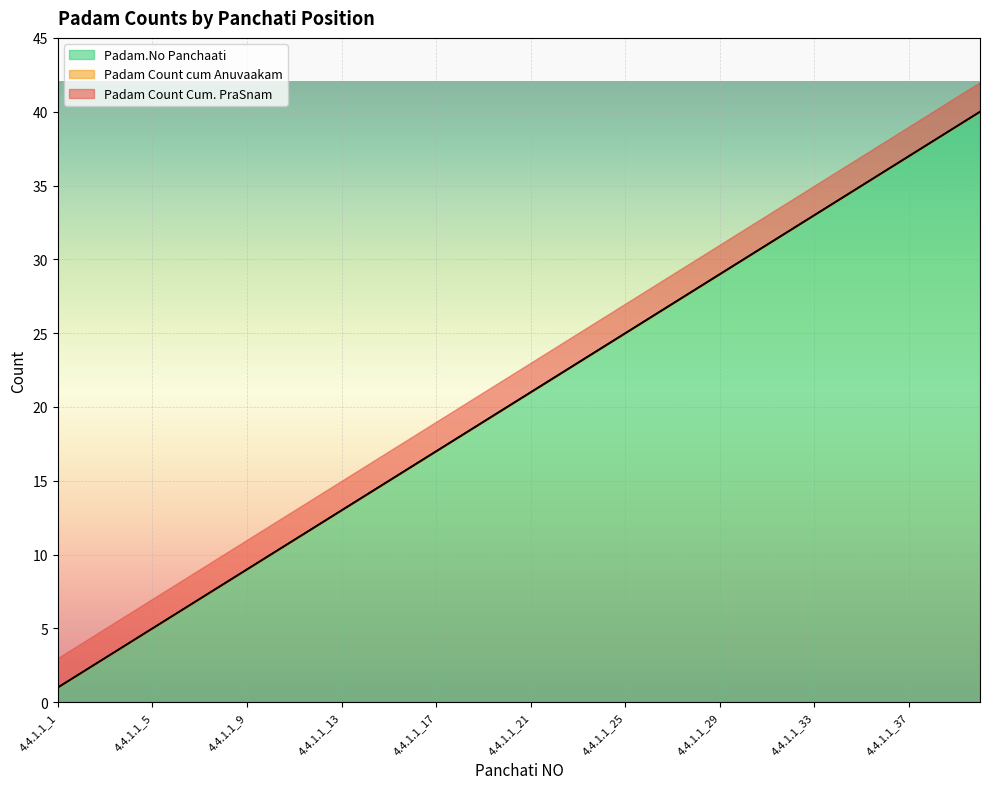

What is the highest value of the Padam.No Panchaati series?

40